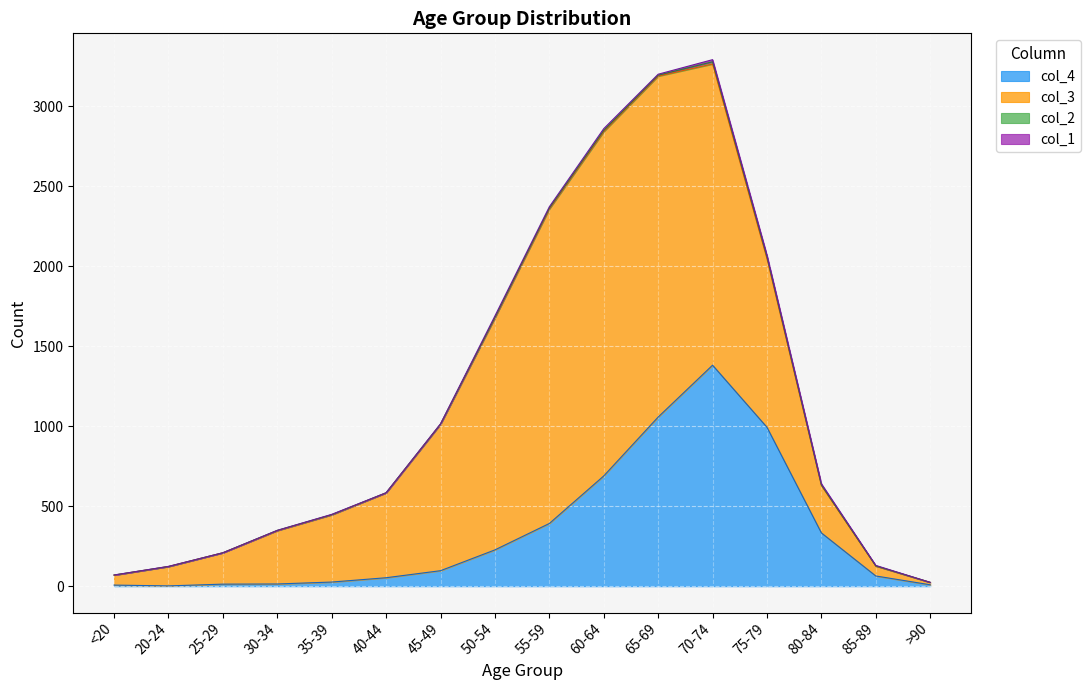

How many values in col_2 are above zero?

13